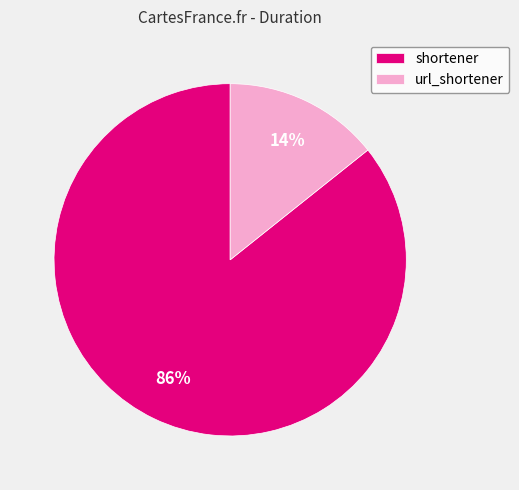

Is it true that shortener is 91% of the pie?

False